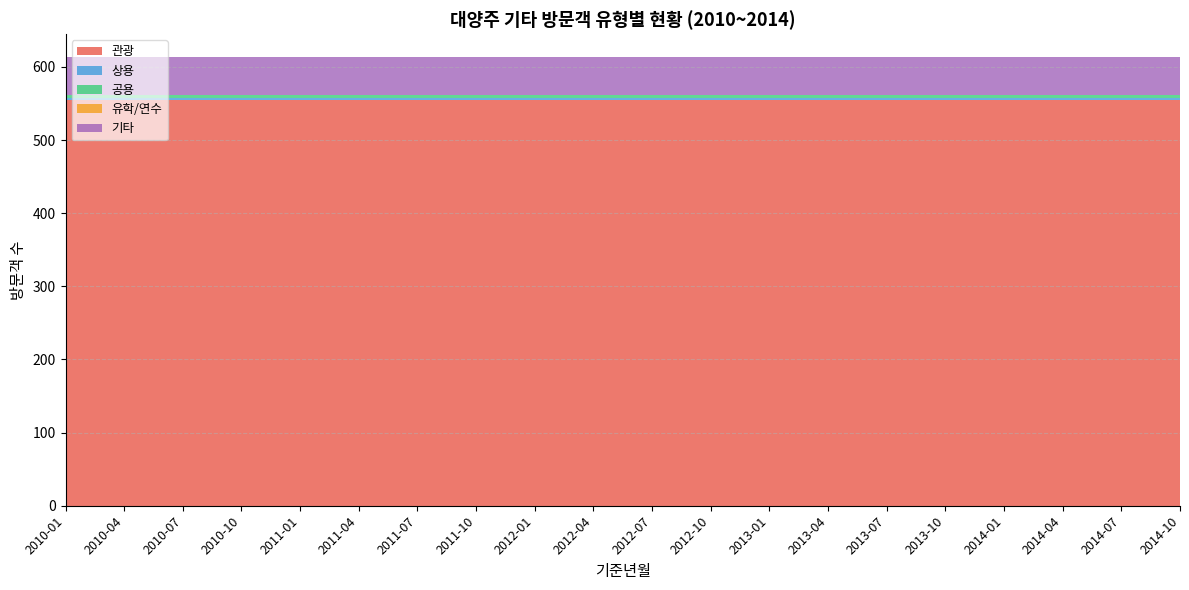

Reading left to right, list all the values displayed in this chart.

관광: 555	555	555	555	555	555	555	555	555	555	555	555	555	555	555	555	555	555	555	555
상용: 3	3	3	3	3	3	3	3	3	3	3	3	3	3	3	3	3	3	3	3
공용: 4	4	4	4	4	4	4	4	4	4	4	4	4	4	4	4	4	4	4	4
유학/연수: 0	0	0	0	0	0	0	0	0	0	0	0	0	0	0	0	0	0	0	0
기타: 52	52	52	52	52	52	52	52	52	52	52	52	52	52	52	52	52	52	52	52